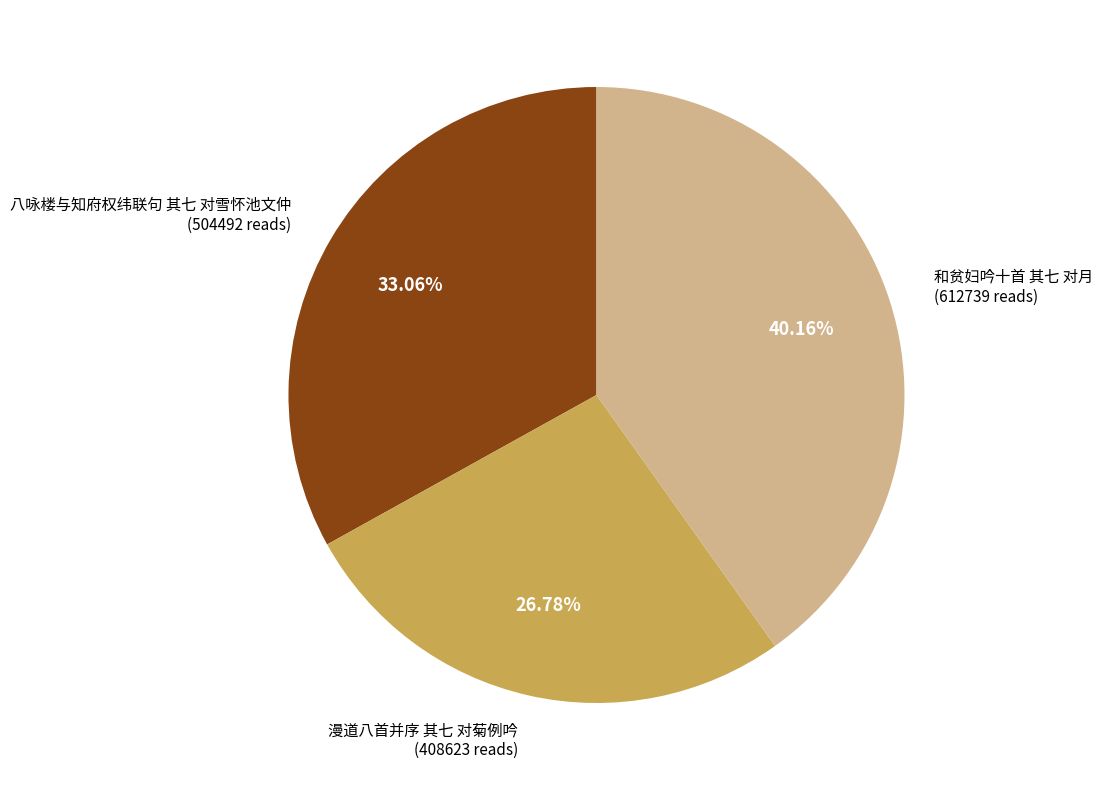

Is there a majority slice in this chart?

No